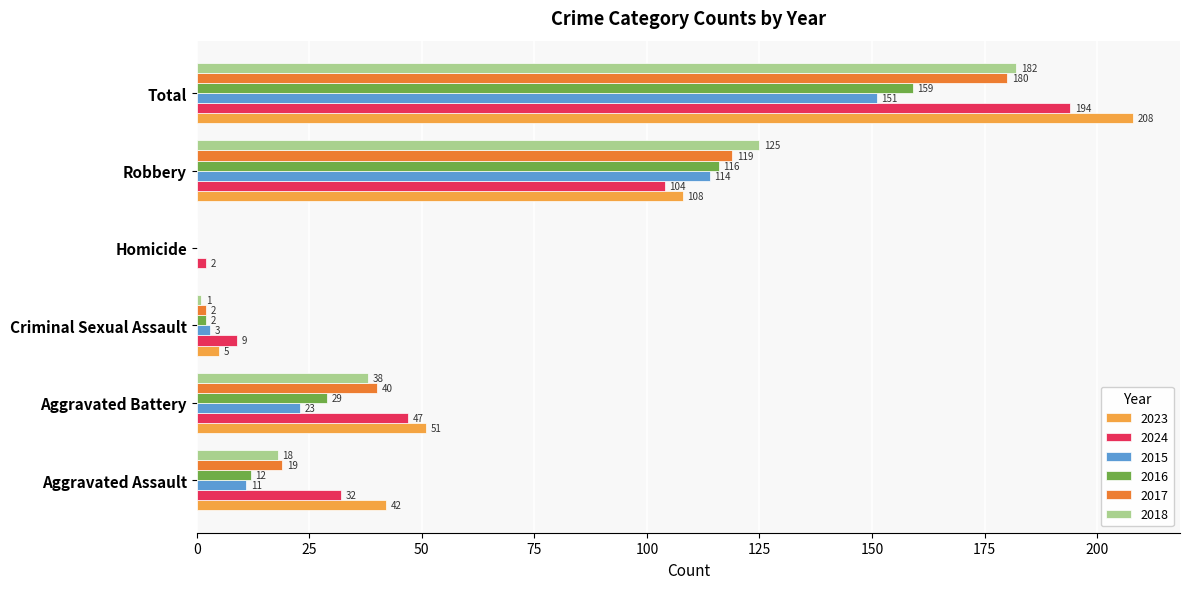

What value does the 2018 series have at Total, to the nearest 10?

180